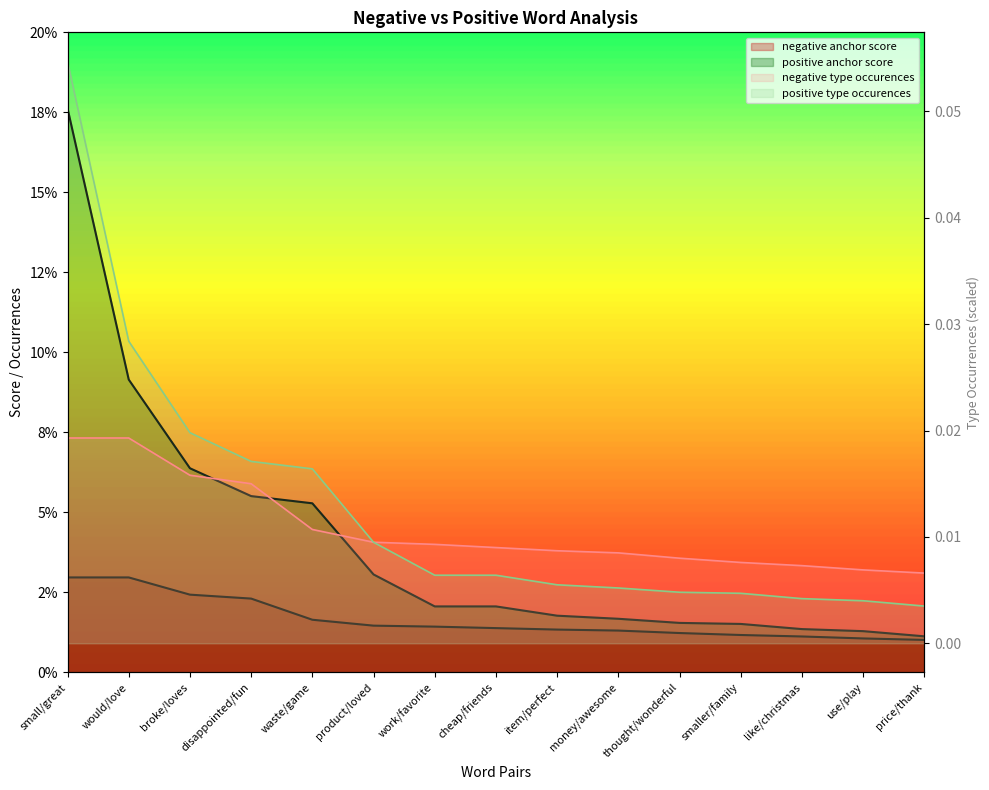

The value of negative anchor score at use/play is 0.0. True or false?

True